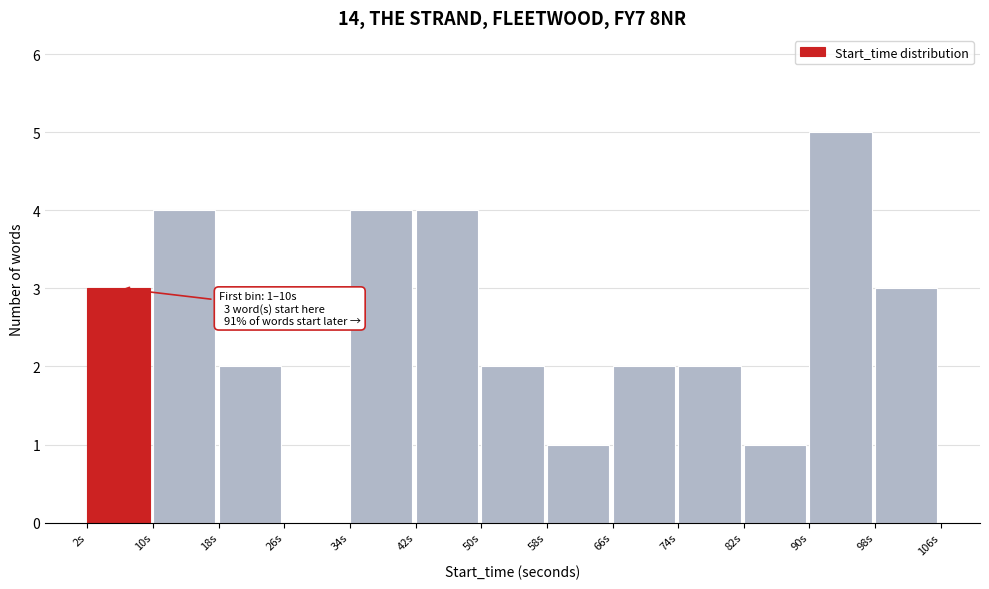

Which range on the x-axis has the tallest bar?

90 to 98